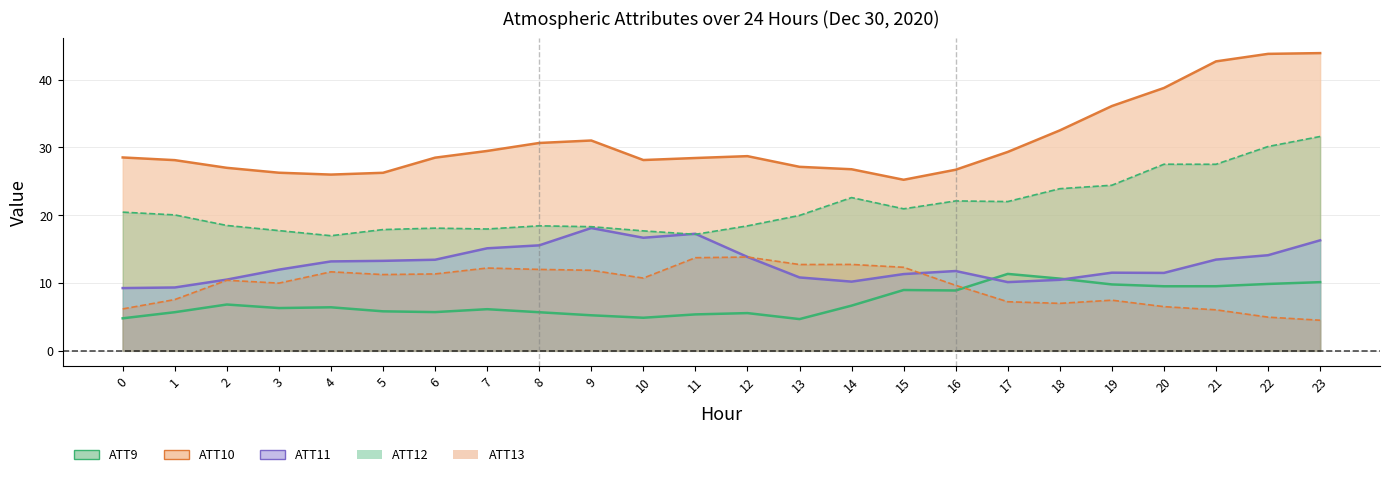

Reading right to left, list all the values displayed in this chart.

ATT9: 10.1	9.9	9.5	9.5	9.8	10.6	11.3	8.9	9.0	6.7	4.7	5.6	5.4	4.9	5.2	5.7	6.1	5.7	5.8	6.4	6.3	6.8	5.7	4.8
ATT10: 43.9	43.8	42.7	38.8	36.1	32.5	29.3	26.7	25.2	26.8	27.1	28.7	28.4	28.1	31.0	30.7	29.5	28.5	26.3	26.0	26.3	27.0	28.1	28.5
ATT11: 16.3	14.1	13.5	11.5	11.5	10.5	10.1	11.8	11.3	10.2	10.8	13.8	17.3	16.7	18.1	15.6	15.1	13.4	13.3	13.2	12.0	10.5	9.3	9.3
ATT12: 31.6	30.1	27.5	27.5	24.4	23.9	22.0	22.1	20.9	22.6	20.0	18.4	17.2	17.7	18.3	18.4	18.0	18.1	17.9	17.0	17.7	18.5	20.0	20.5
ATT13: 4.5	5.0	6.0	6.5	7.5	7.0	7.2	9.7	12.3	12.7	12.7	13.8	13.7	10.7	11.9	12.0	12.2	11.3	11.2	11.6	10.0	10.4	7.6	6.2